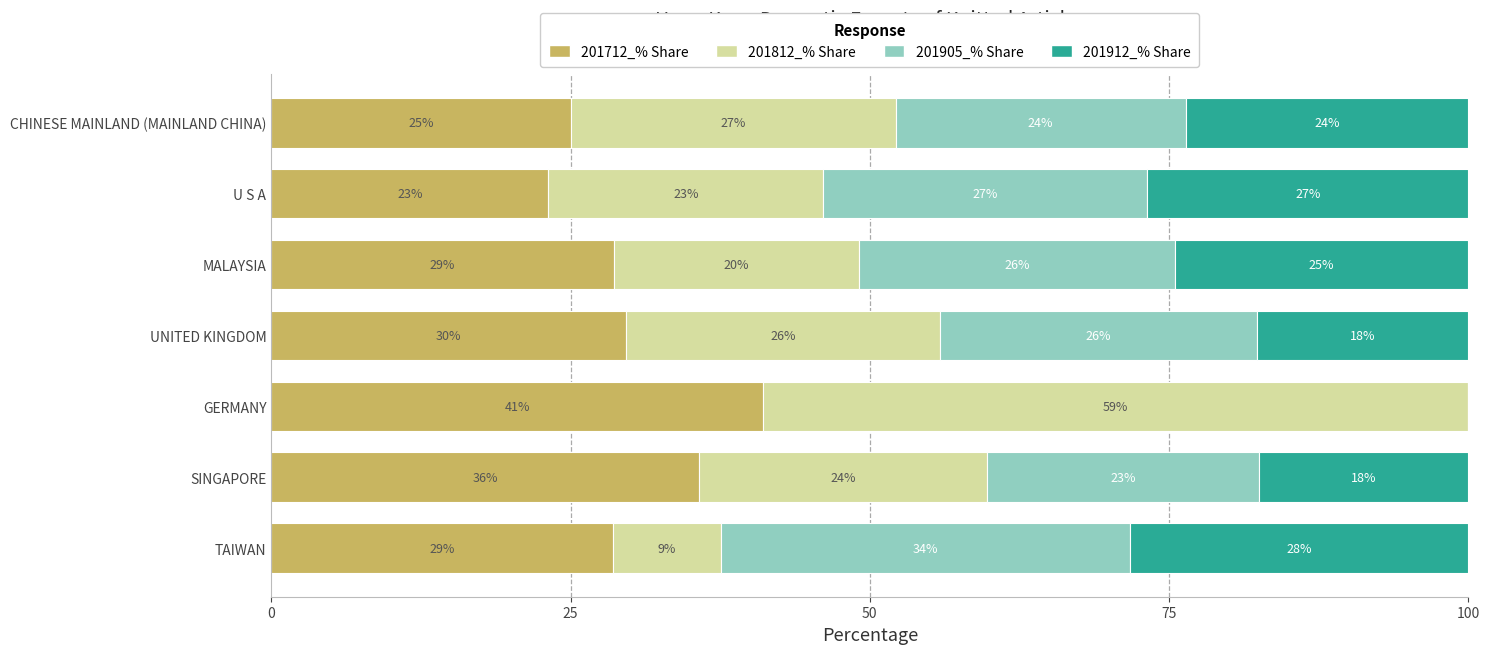

At which label does 201712_% Share reach its peak?

GERMANY